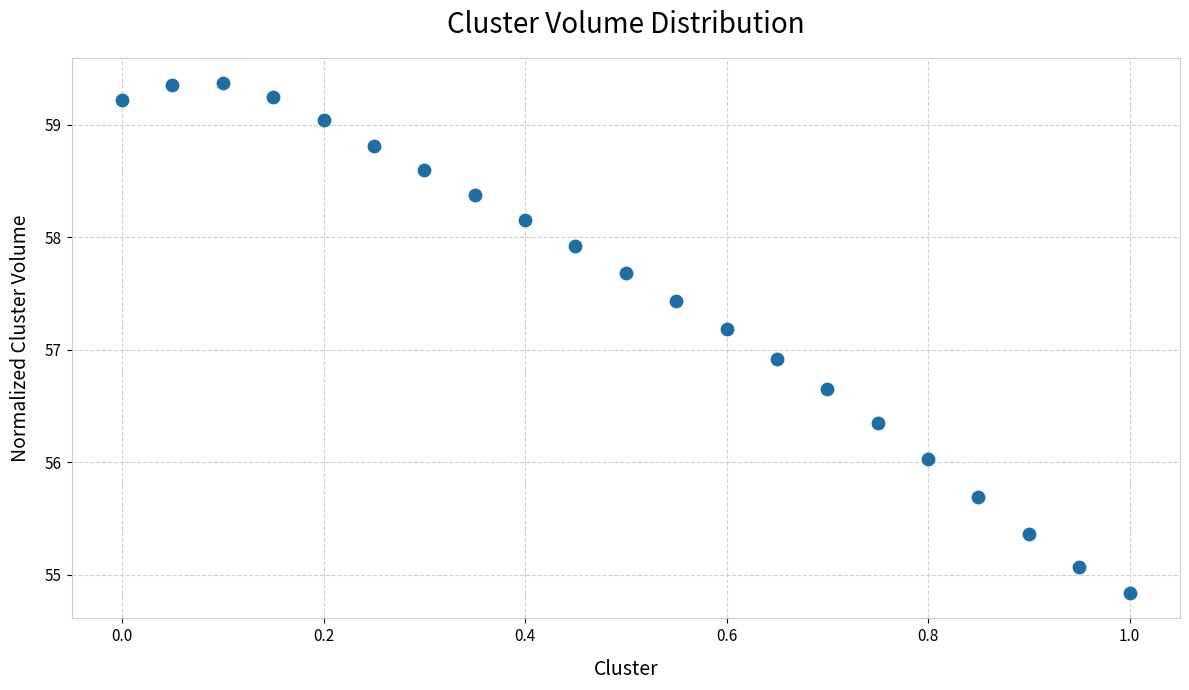

What Y value in the scatter plot is closest to 57?

56.9